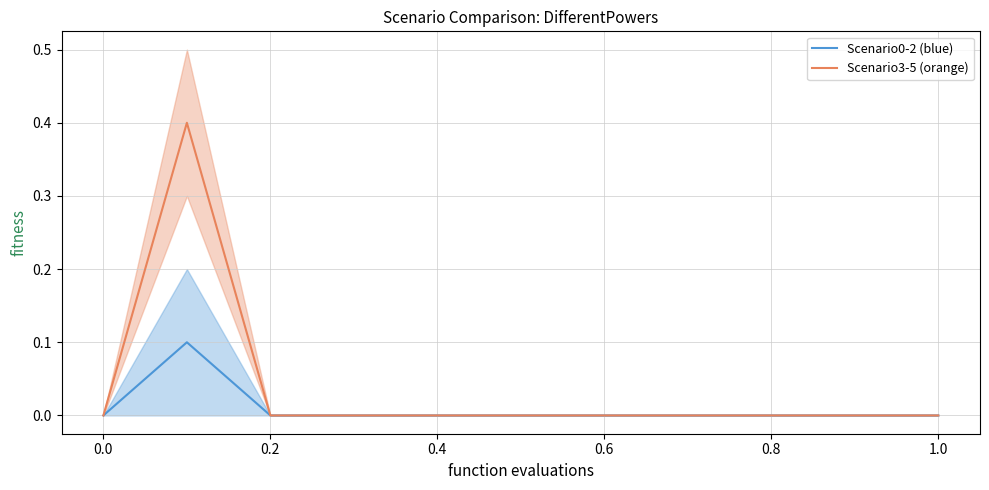

What is the difference between the maximum and second lowest values in the Scenario3-5 (orange) series?

0.4